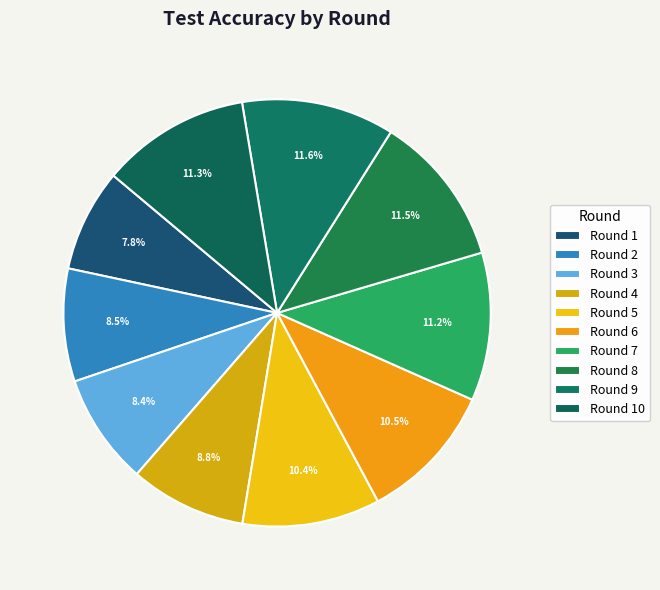

To the nearest percent, what is the average slice percentage?

10%